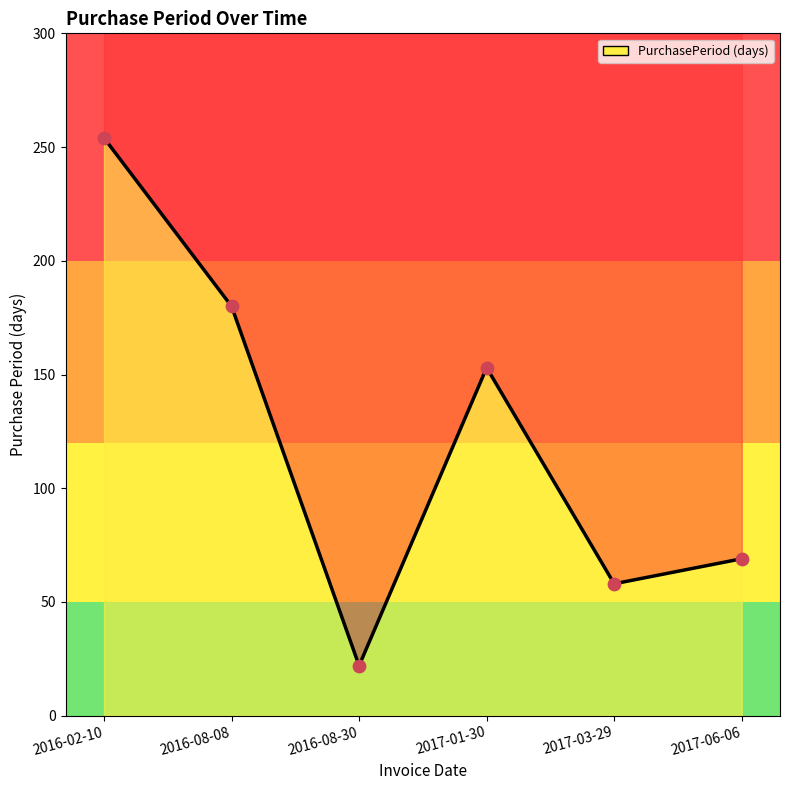

What is the ratio of the value at 2017-01-30 to the value at 2016-02-10?

0.6